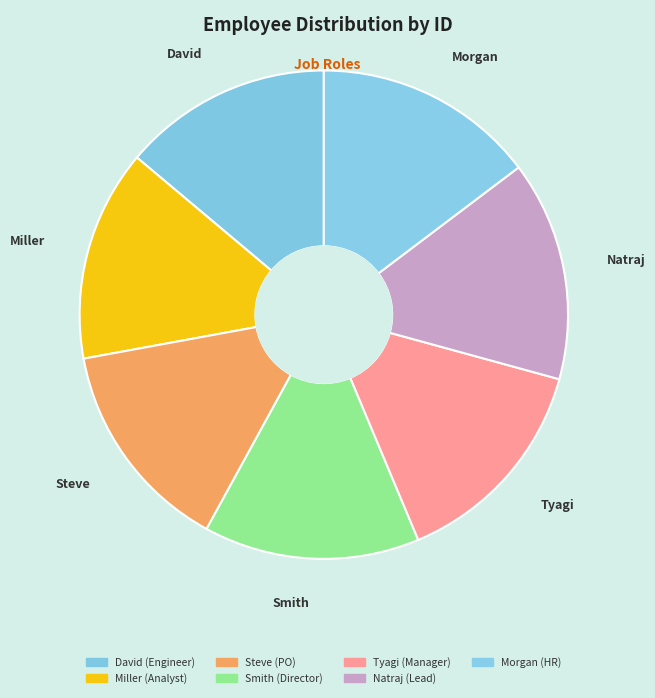

Count the number of slices in the pie.

7